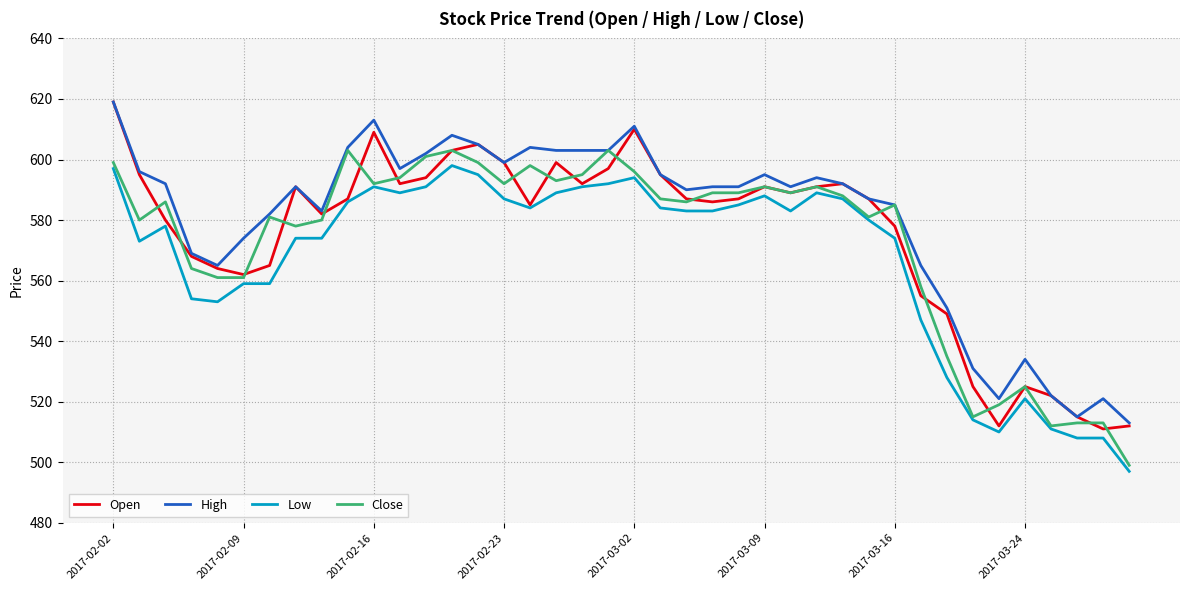

True or false: High and Low cross at least once.

False